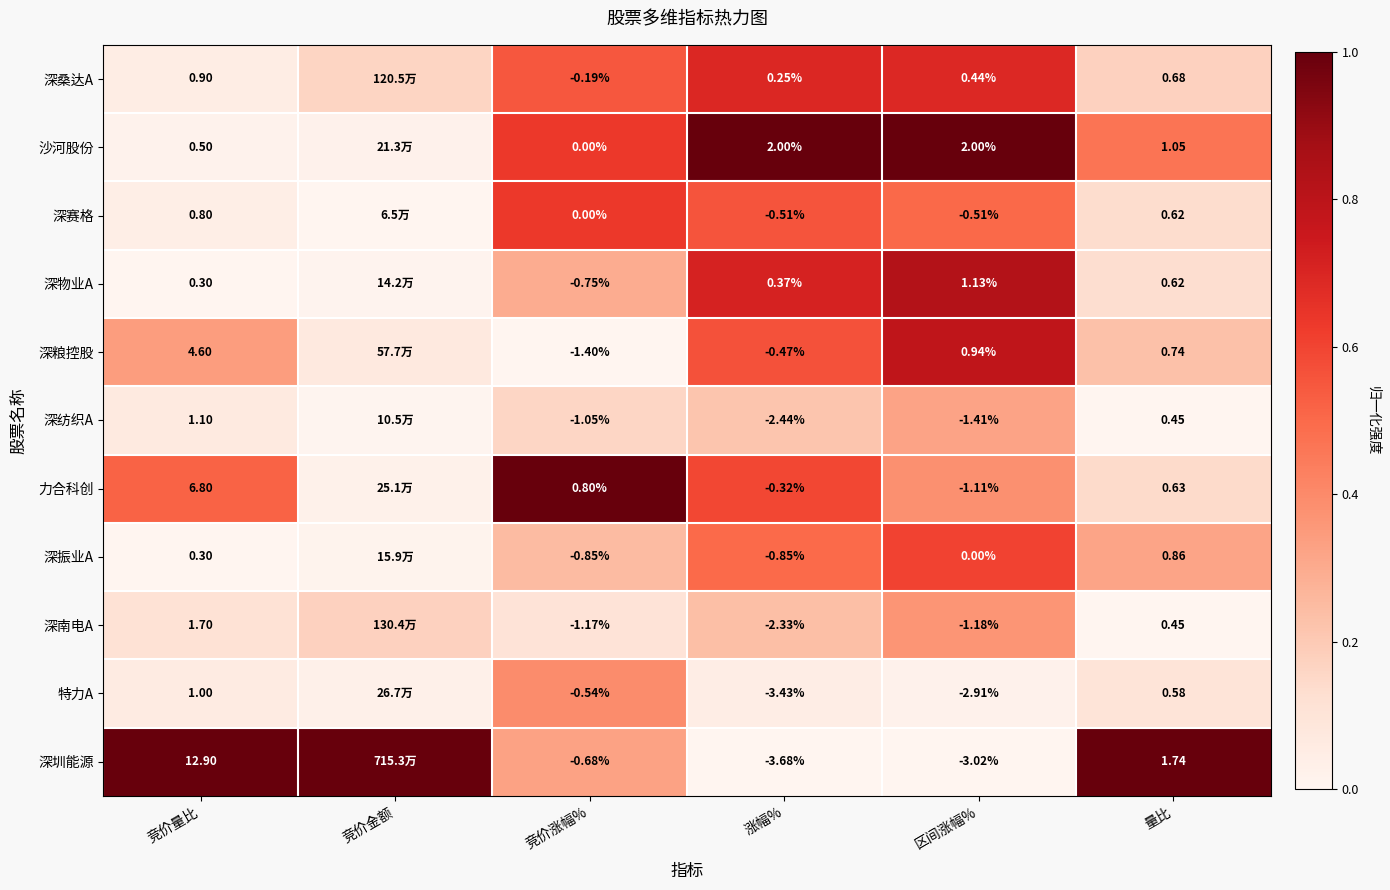

Which series changed the most between 竞价量比 and 涨幅%?

深圳能源